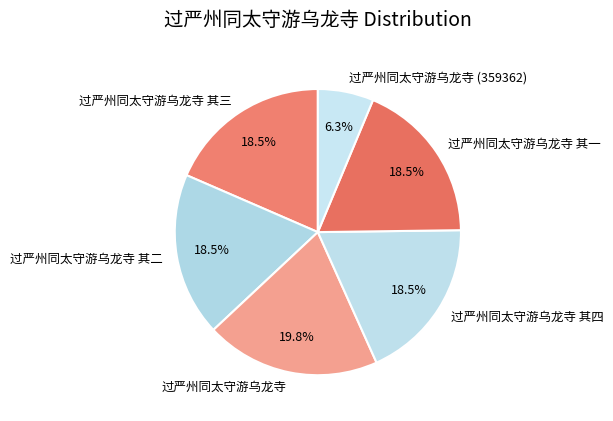

Do 过严州同太守游乌龙寺 (359362) and 过严州同太守游乌龙寺 其四 together represent more than half of the pie?

No